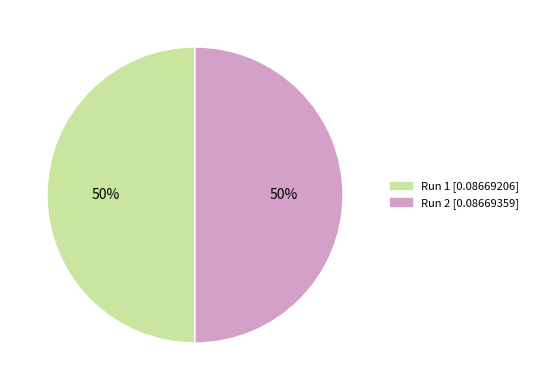

To the nearest percent, what percentage of the pie is Run 1?

50%